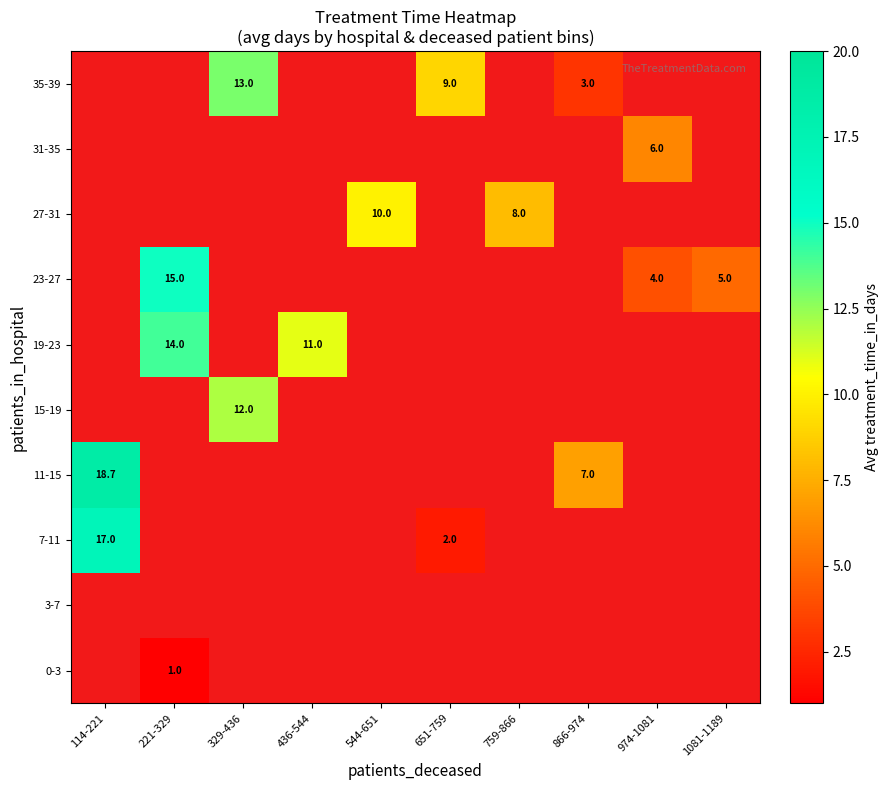

What is the greatest value displayed?

18.7